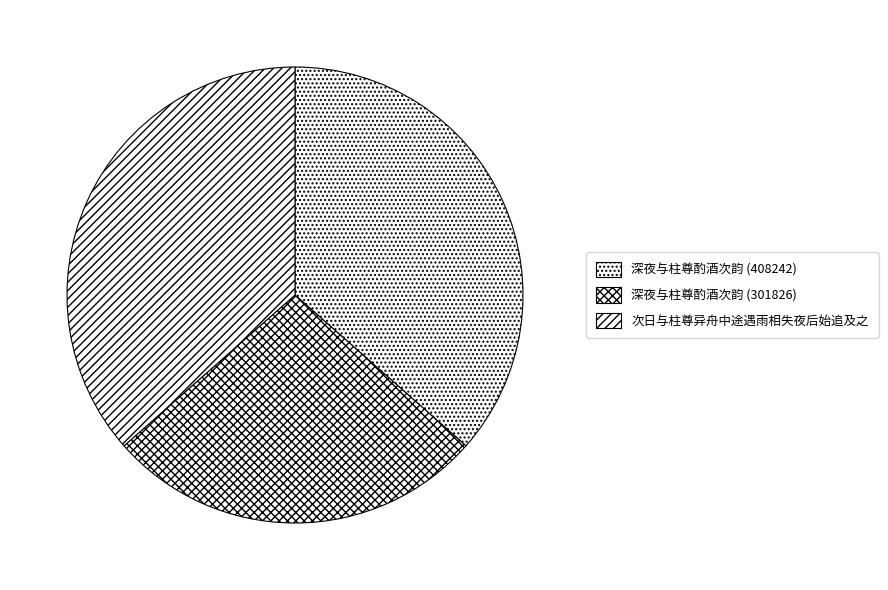

How many segments does this pie chart have?

3